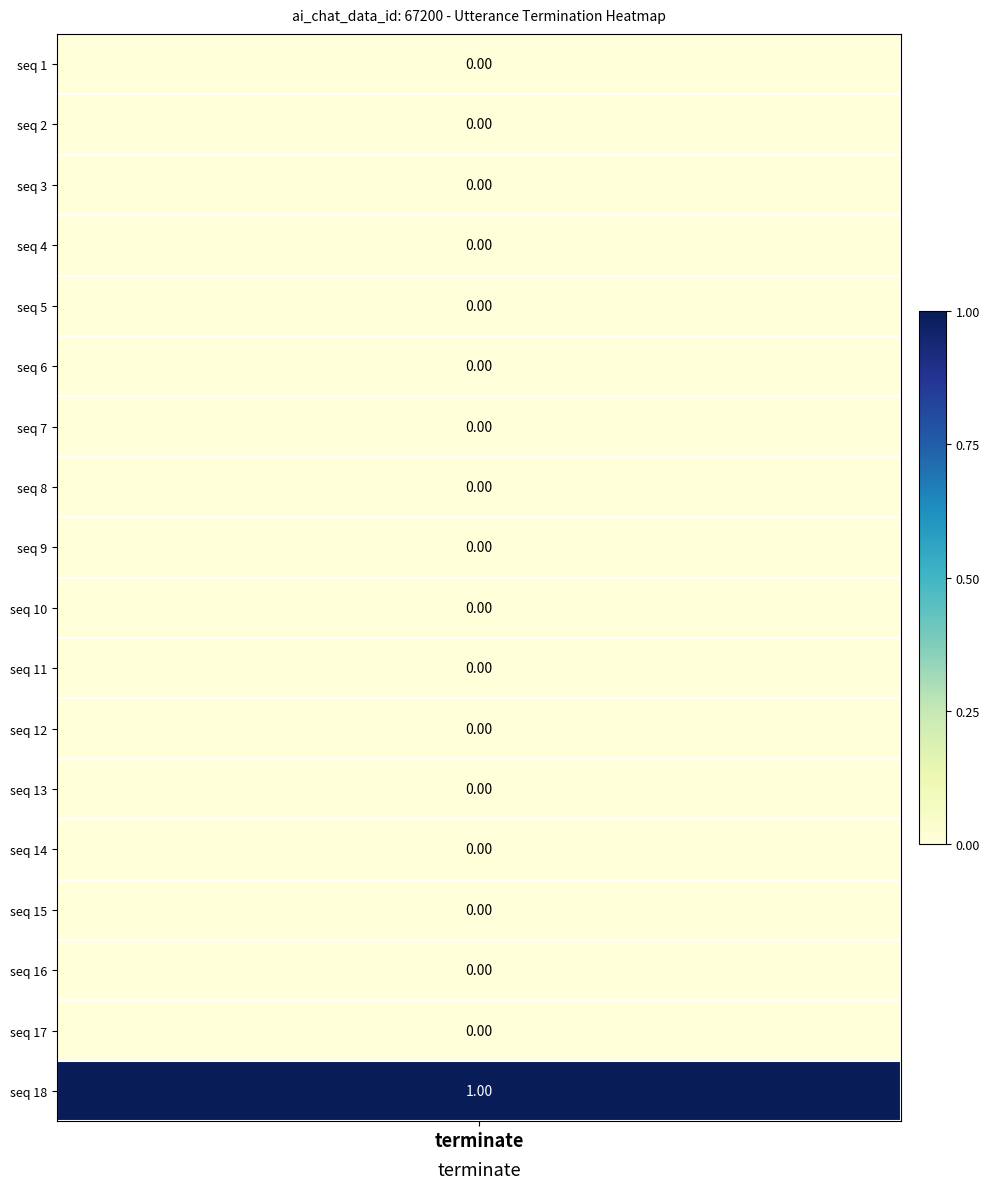

List the labels in order of value, largest first.

18, 1, 2, 3, 4, 5, 6, 7, 8, 9, 10, 11, 12, 13, 14, 15, 16, 17